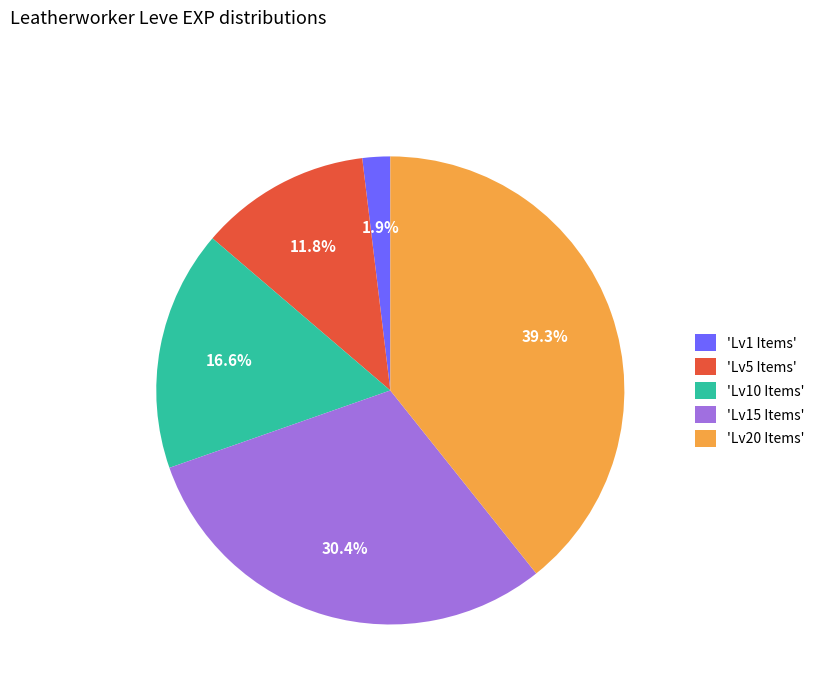

Which has a higher value, 'Lv20 Items' or 'Lv10 Items'?

'Lv20 Items'